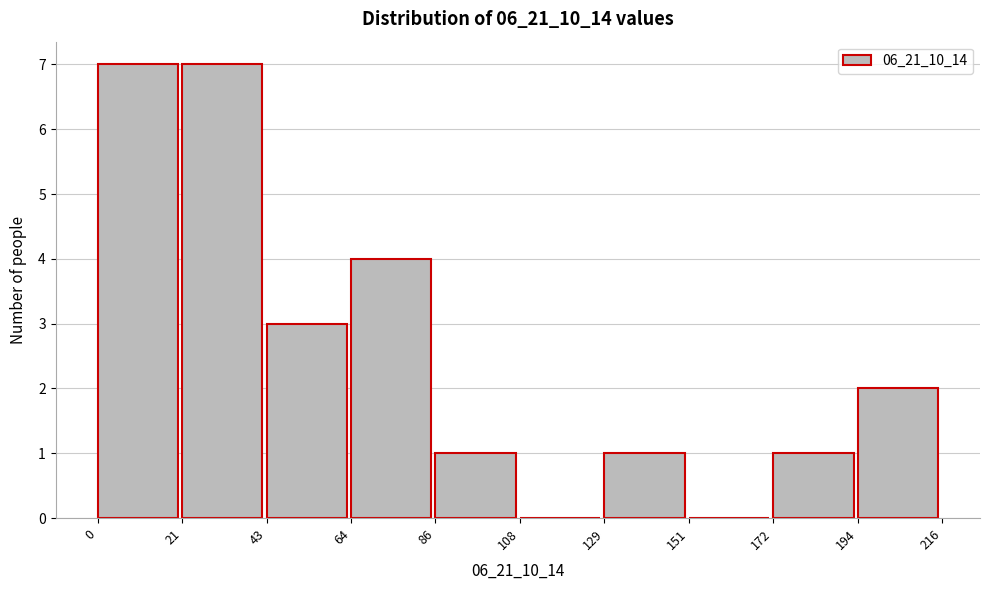

What is the height of the bar covering 64 to 86 on the x-axis? The values are not printed on the chart, so give them approximately, as read against the axis.

4